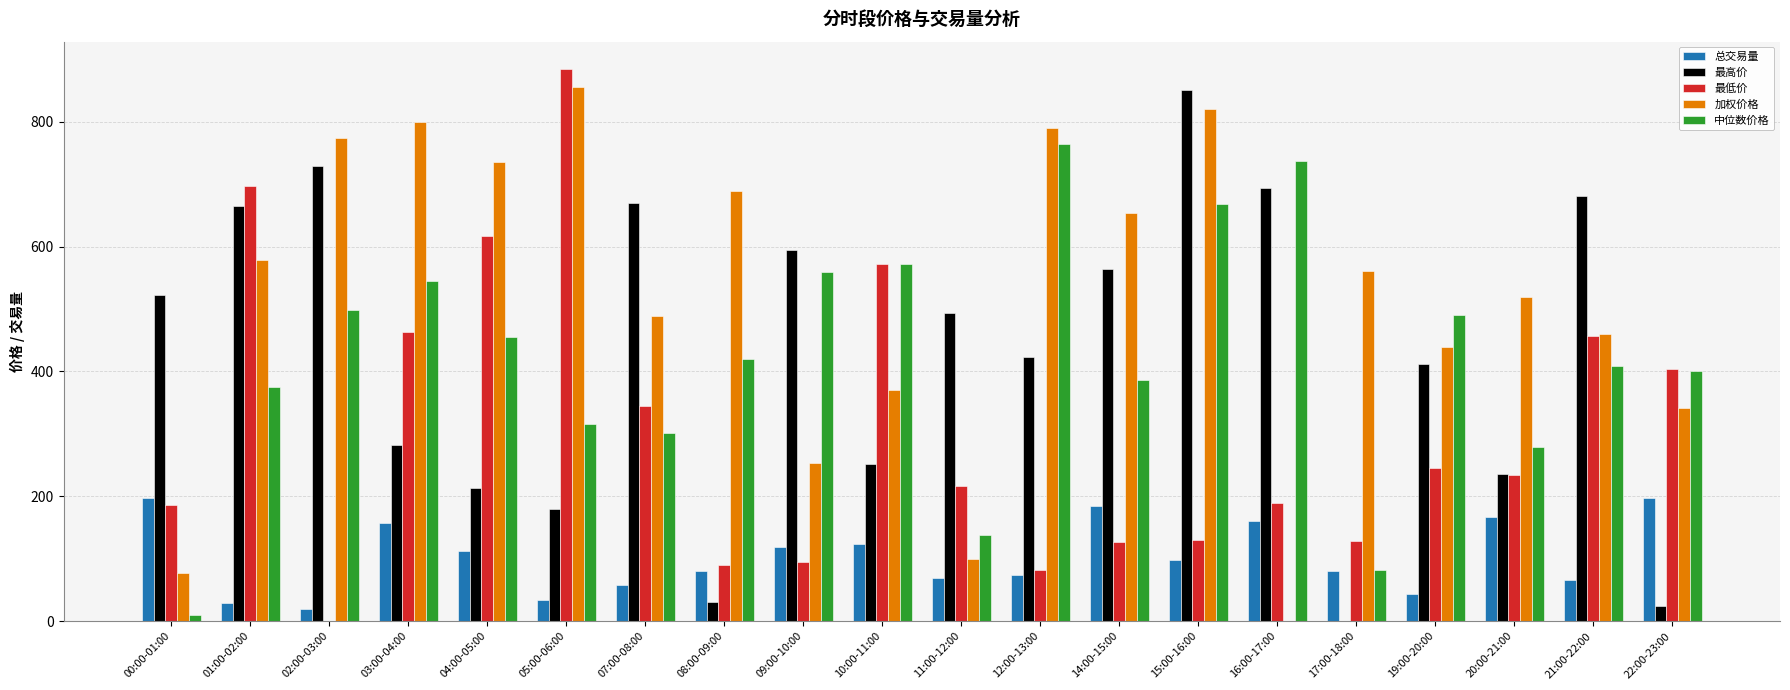

What is the total value across all series at 14:00-15:00?

1915.8